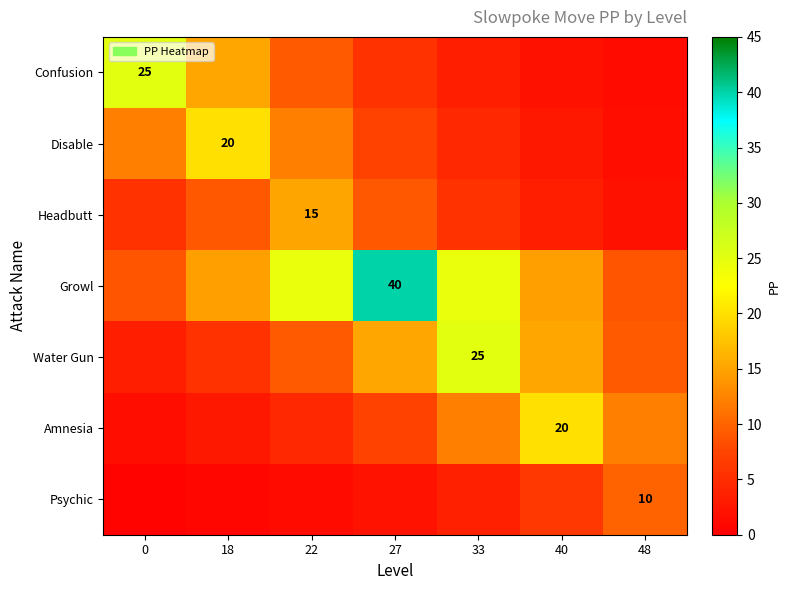

What is the total value across all series at 33?

78.4